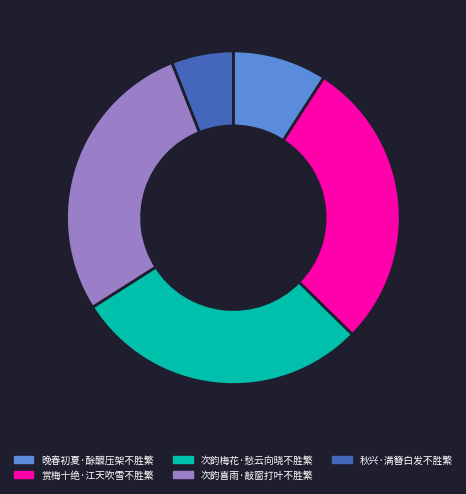

What is the ratio of the value at 次韵喜雨·敲窗打叶不胜繁 to the value at 秋兴·满簪白发不胜繁?

4.7